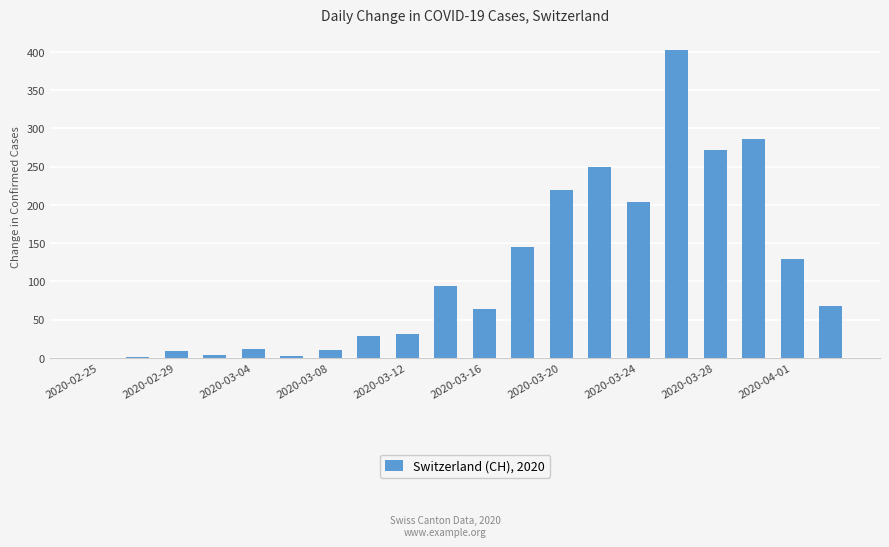

What is the greatest value displayed?

403